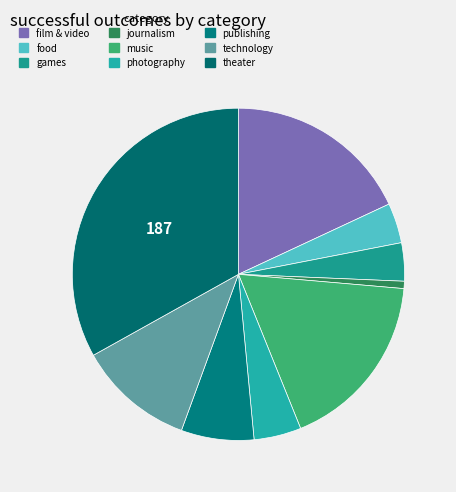

The food slice represents 4% of the pie. True or false?

True